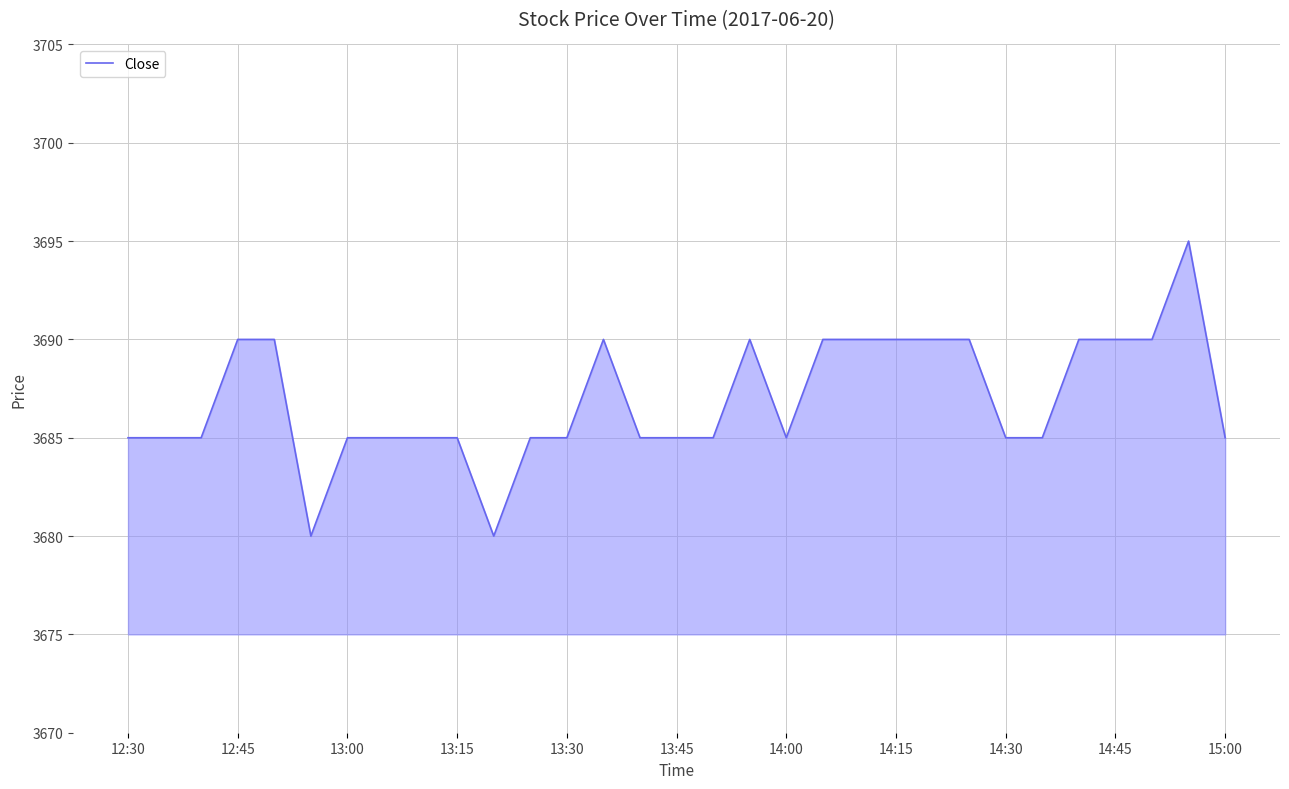

What is the difference between the maximum and minimum values?

15